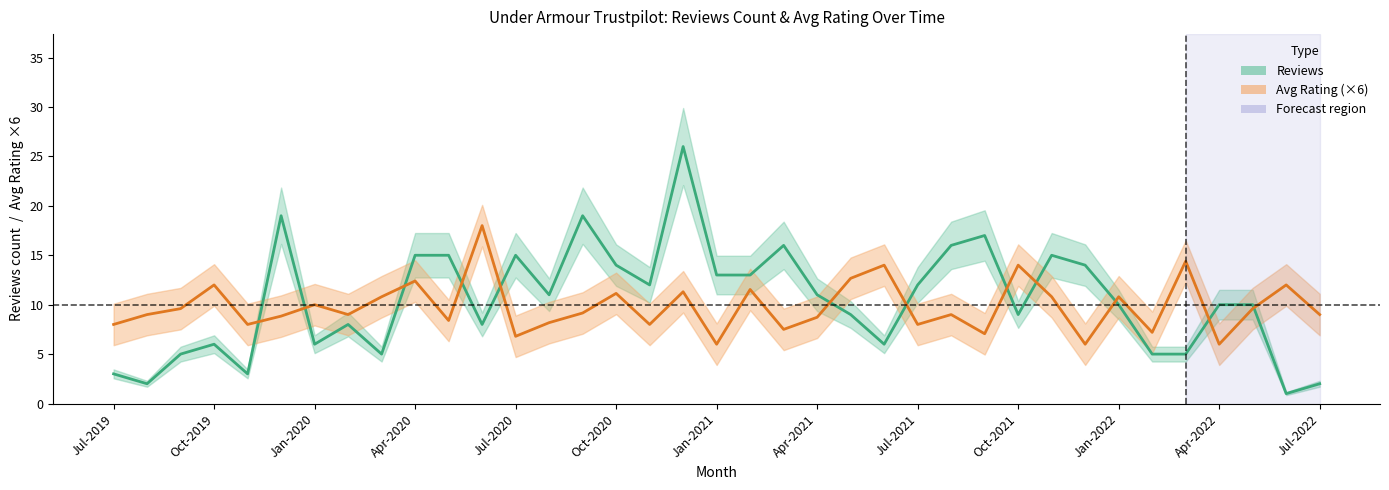

What is the label of the 2nd point from the left?

Oct-2019